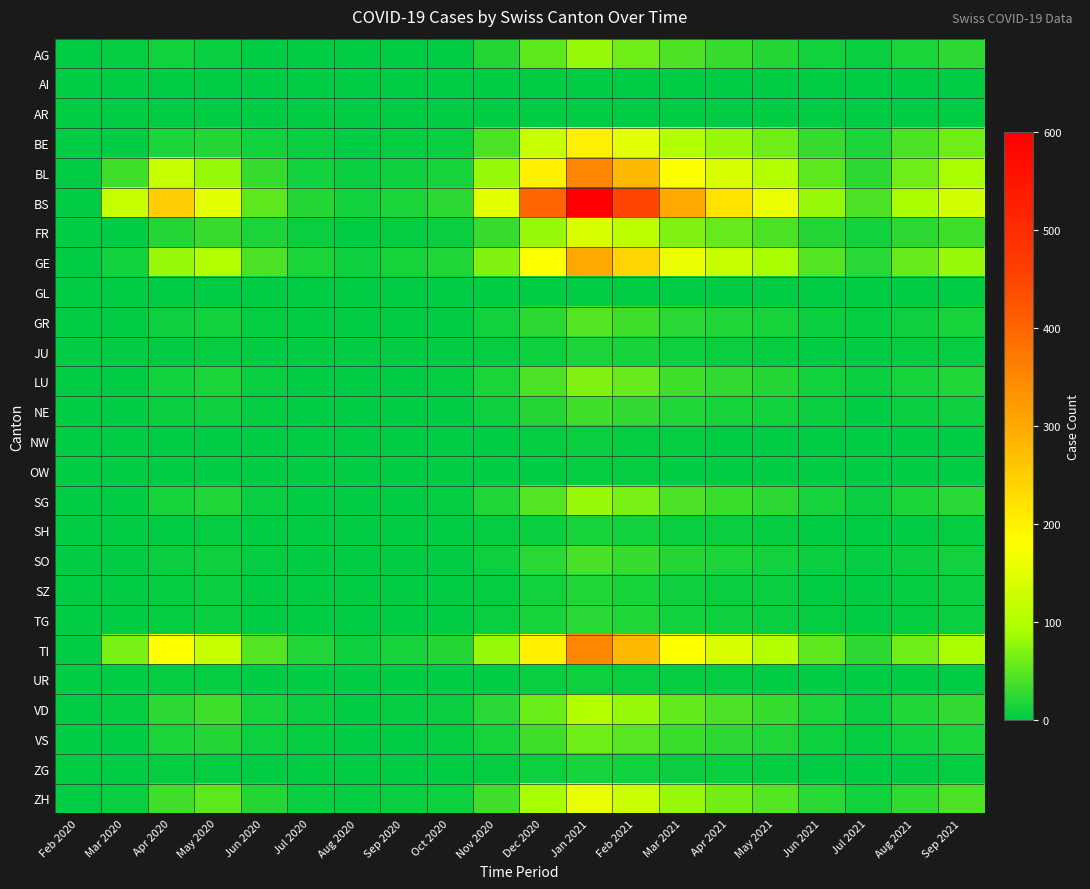

Which series has the widest spread of values?

BS